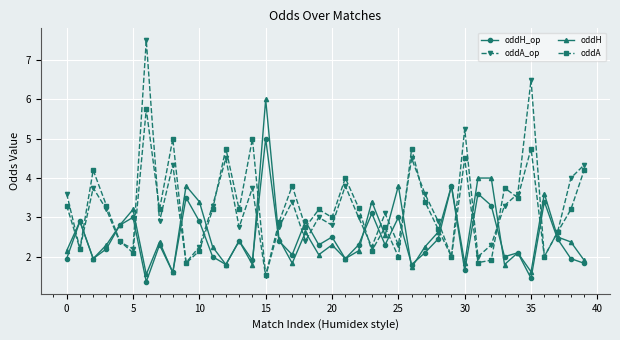

True or false: oddA and oddH cross at least once.

True